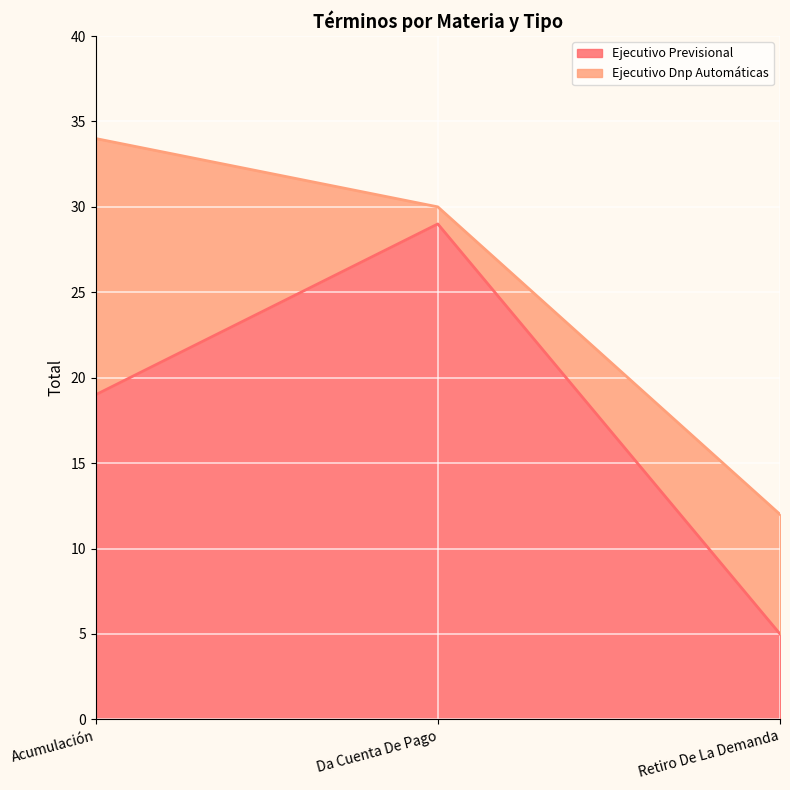

Rank the categories by value from highest to lowest.

Da Cuenta De Pago, Acumulación, Retiro De La Demanda